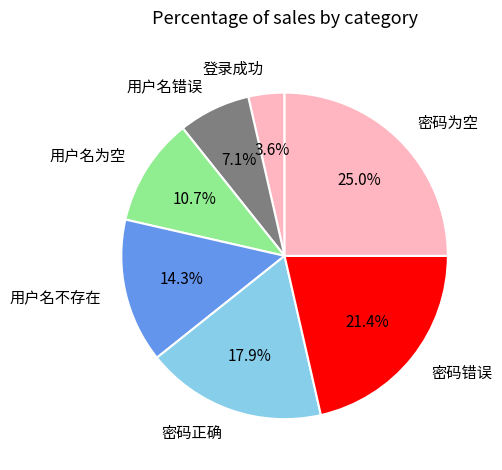

To the nearest percent, what percentage of the pie is 密码错误?

21%